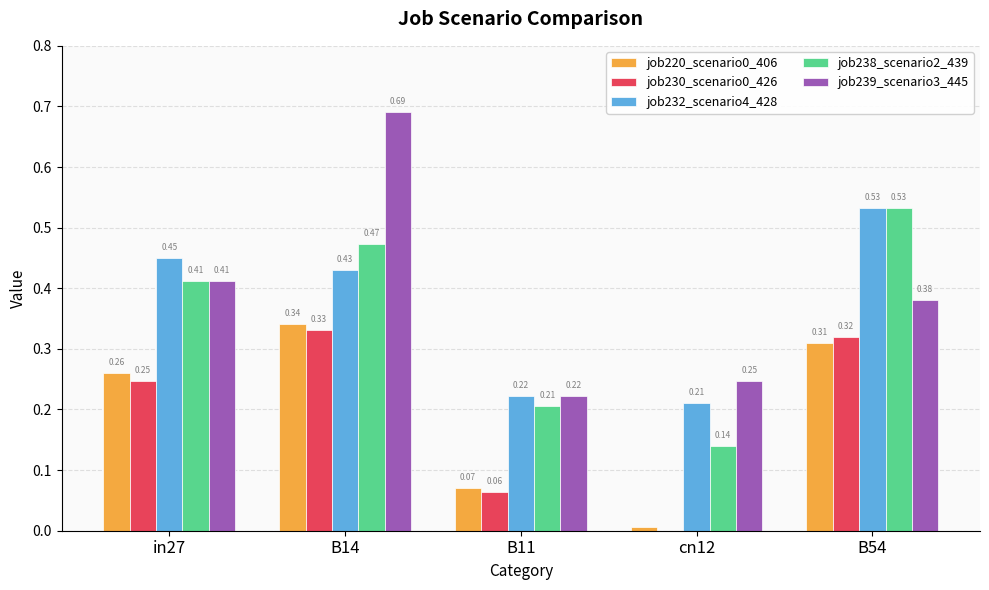

What is the sum of the job238_scenario2_439 values at B14 and in27?

0.9